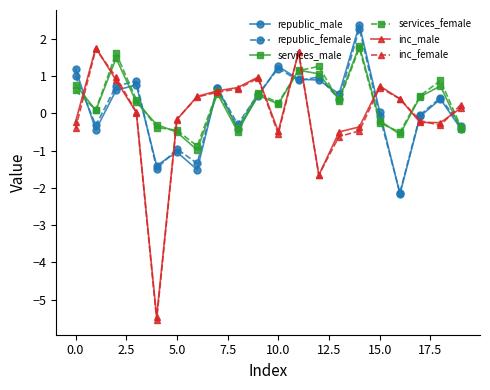

After their last crossing, which series has the higher values: services_male or republic_female?

republic_female